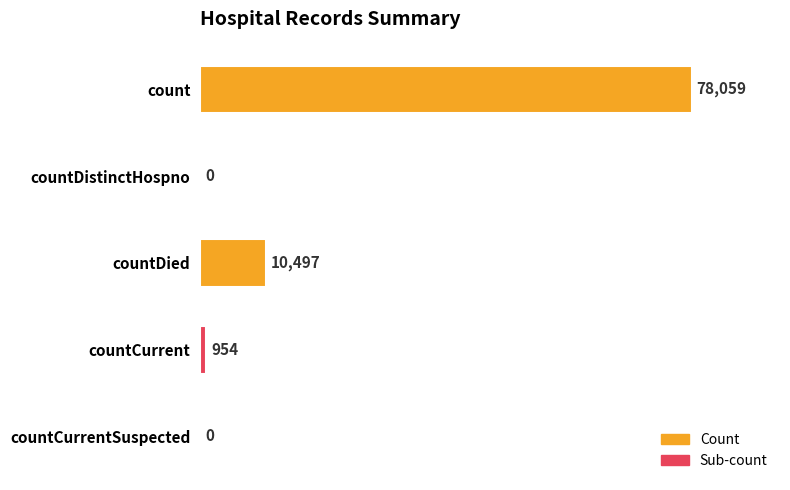

Reading bottom to top, transcribe all the data shown in this chart.

countCurrentSuspected=0	countCurrent=954	countDied=10497	countDistinctHospno=0	count=78059